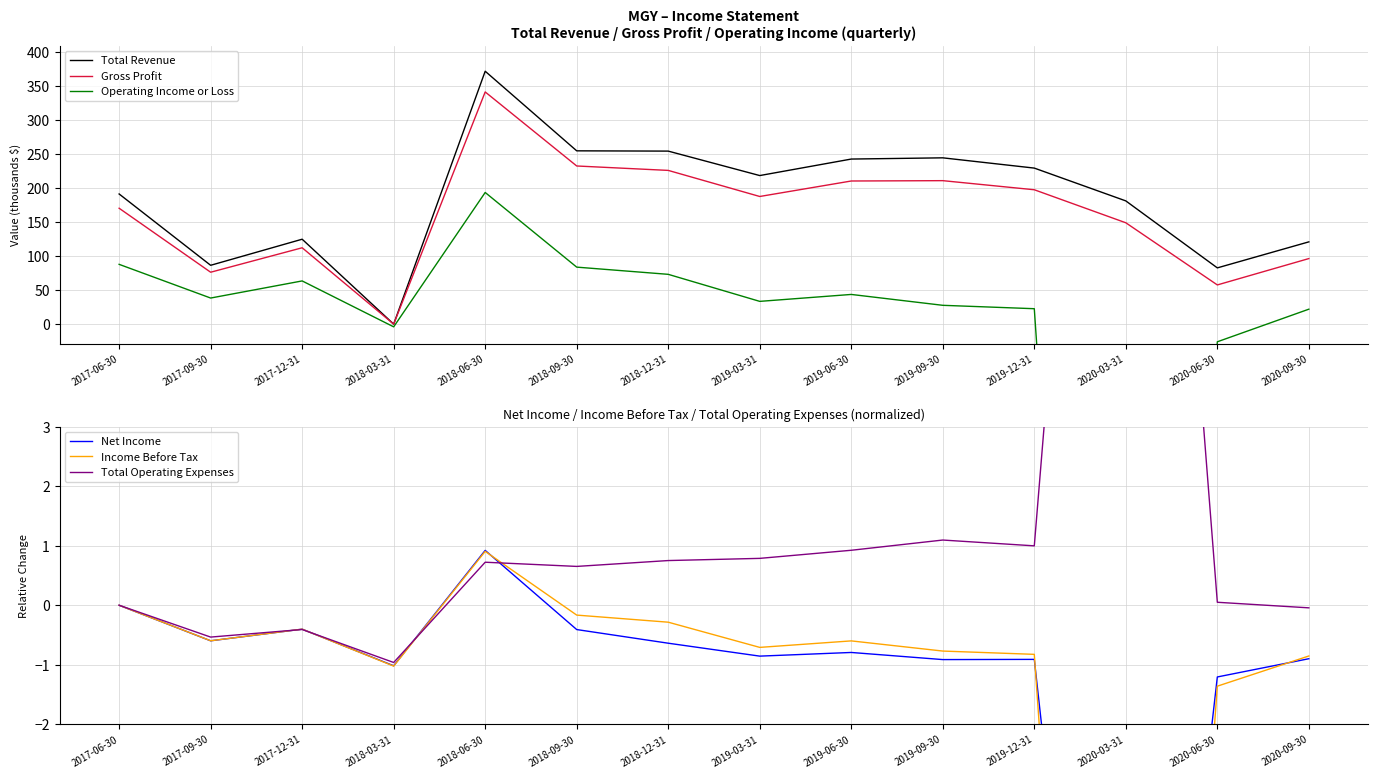

True or false: Total Revenue has a value of 0.0 at 2018-03-31.

True